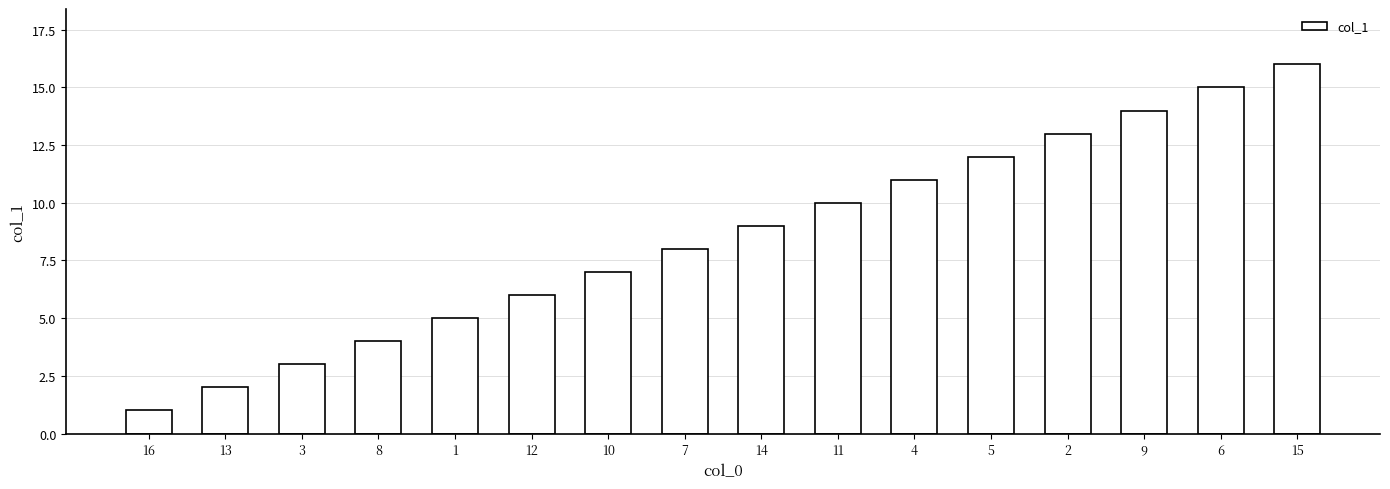

What is the change in value from 13 to 14?

+7